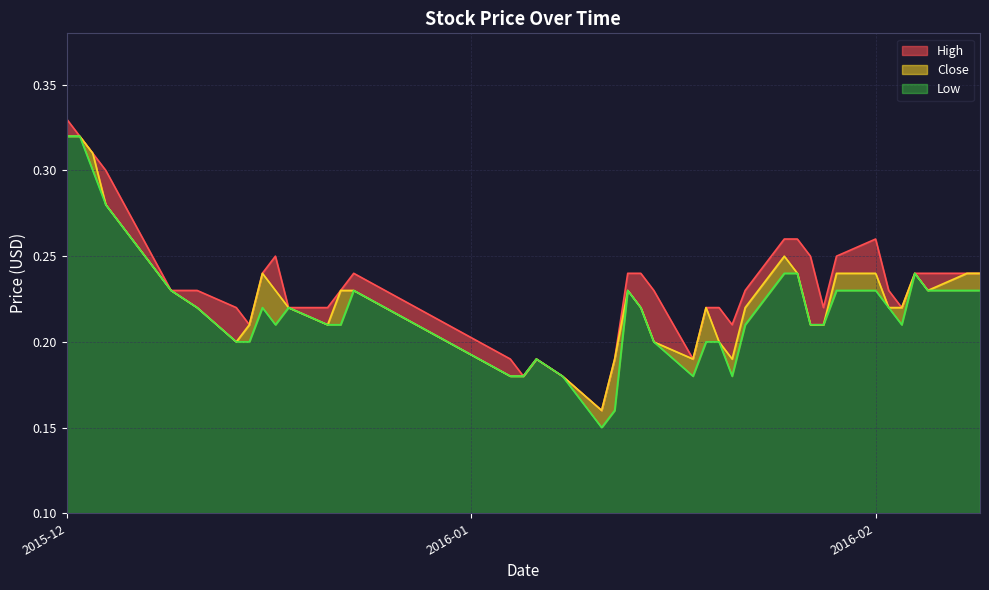

Reading left to right, what are all the values shown in this chart?

High: 0.3	0.3	0.3	0.3	0.2	0.2	0.2	0.2	0.2	0.2	0.2	0.2	0.2	0.2	0.2	0.2	0.2	0.2	0.2	0.2	0.2	0.2	0.2	0.2	0.2	0.2	0.2	0.2	0.3	0.3	0.2	0.2	0.2	0.3	0.2	0.2	0.2	0.2	0.2	0.2
Low: 0.3	0.3	0.3	0.3	0.2	0.2	0.2	0.2	0.2	0.2	0.2	0.2	0.2	0.2	0.2	0.2	0.2	0.2	0.1	0.2	0.2	0.2	0.2	0.2	0.2	0.2	0.2	0.2	0.2	0.2	0.2	0.2	0.2	0.2	0.2	0.2	0.2	0.2	0.2	0.2
Close: 0.3	0.3	0.3	0.3	0.2	0.2	0.2	0.2	0.2	0.2	0.2	0.2	0.2	0.2	0.2	0.2	0.2	0.2	0.2	0.2	0.2	0.2	0.2	0.2	0.2	0.2	0.2	0.2	0.2	0.2	0.2	0.2	0.2	0.2	0.2	0.2	0.2	0.2	0.2	0.2